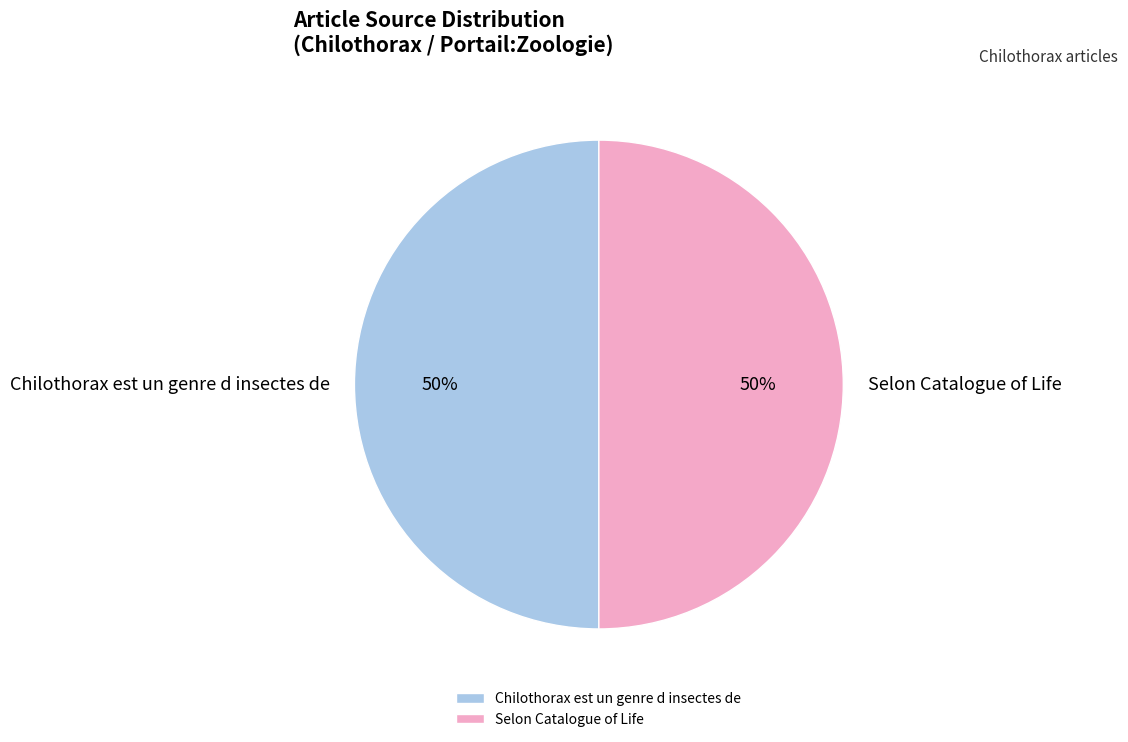

How many segments does this pie chart have?

2